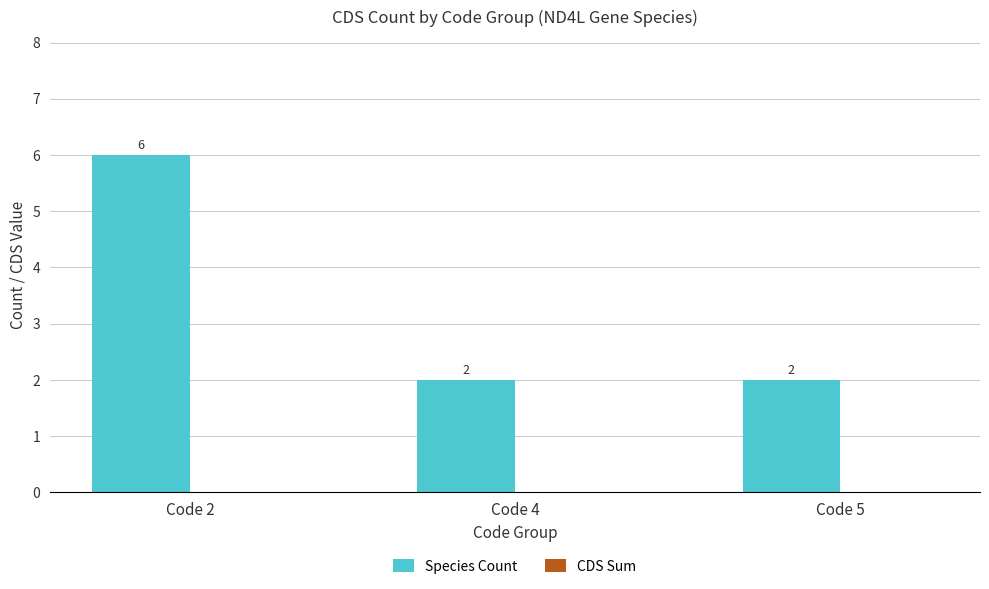

Reading left to right, transcribe all the data shown in this chart.

Code 2=6	Code 4=2	Code 5=2